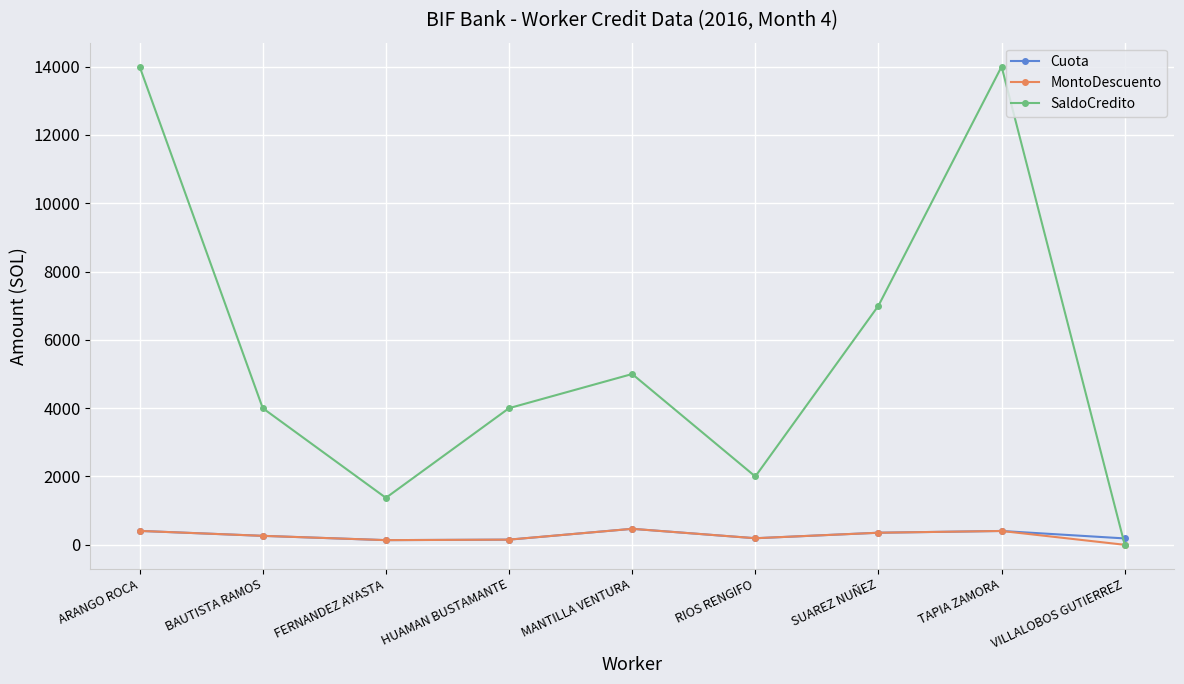

How many data points in SaldoCredito are less than 4000?

3